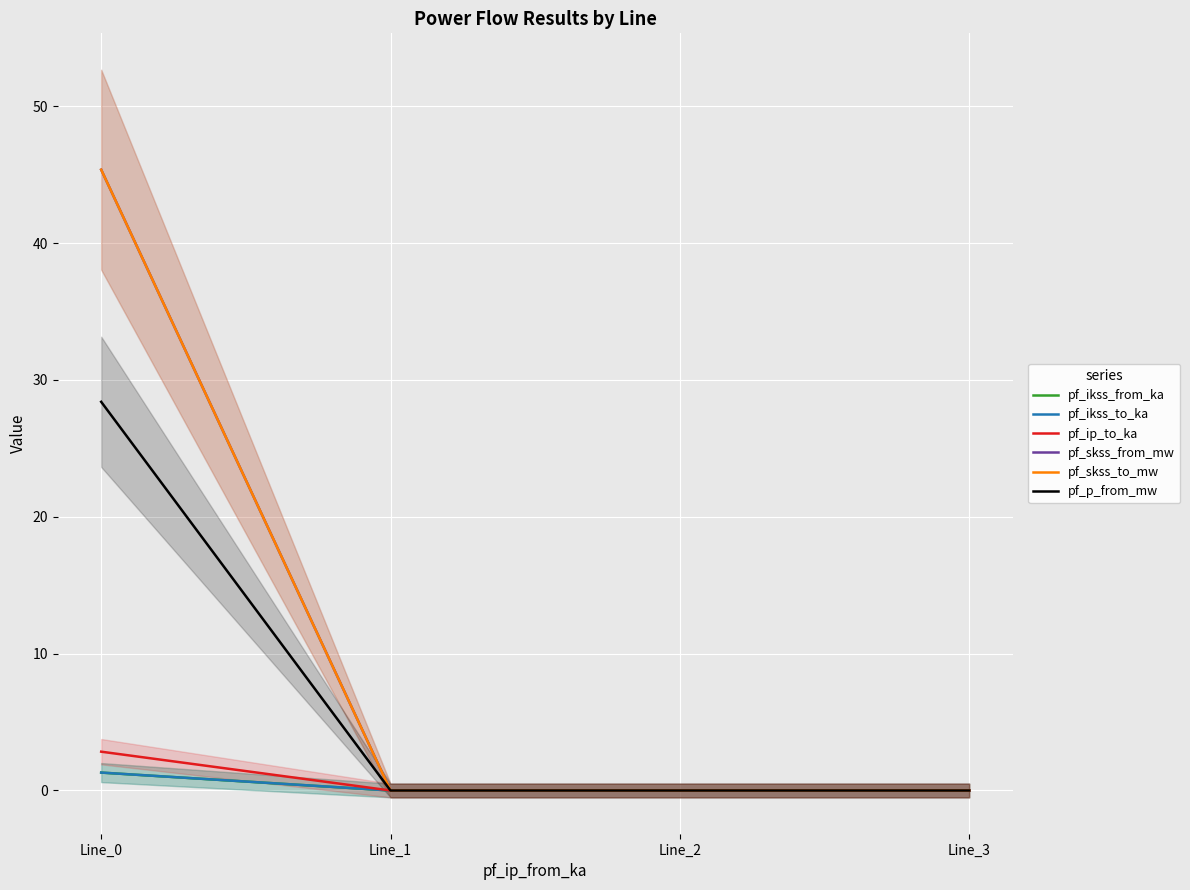

List the series in order of their peak value, lowest first.

pf_ikss_from_ka, pf_ikss_to_ka, pf_ip_to_ka, pf_p_from_mw, pf_skss_from_mw, pf_skss_to_mw